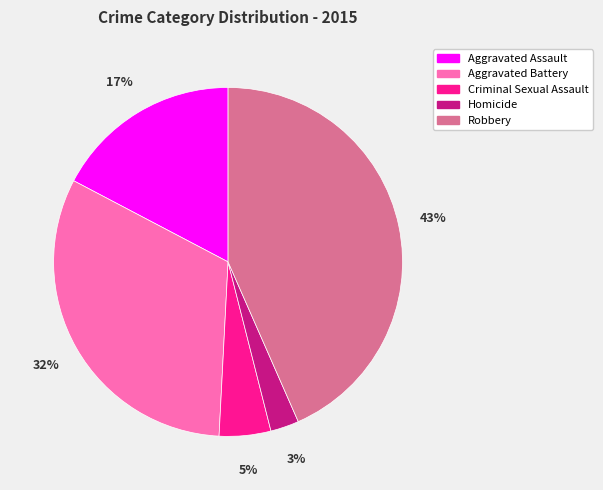

Do Homicide and Criminal Sexual Assault together represent more than half of the pie?

No